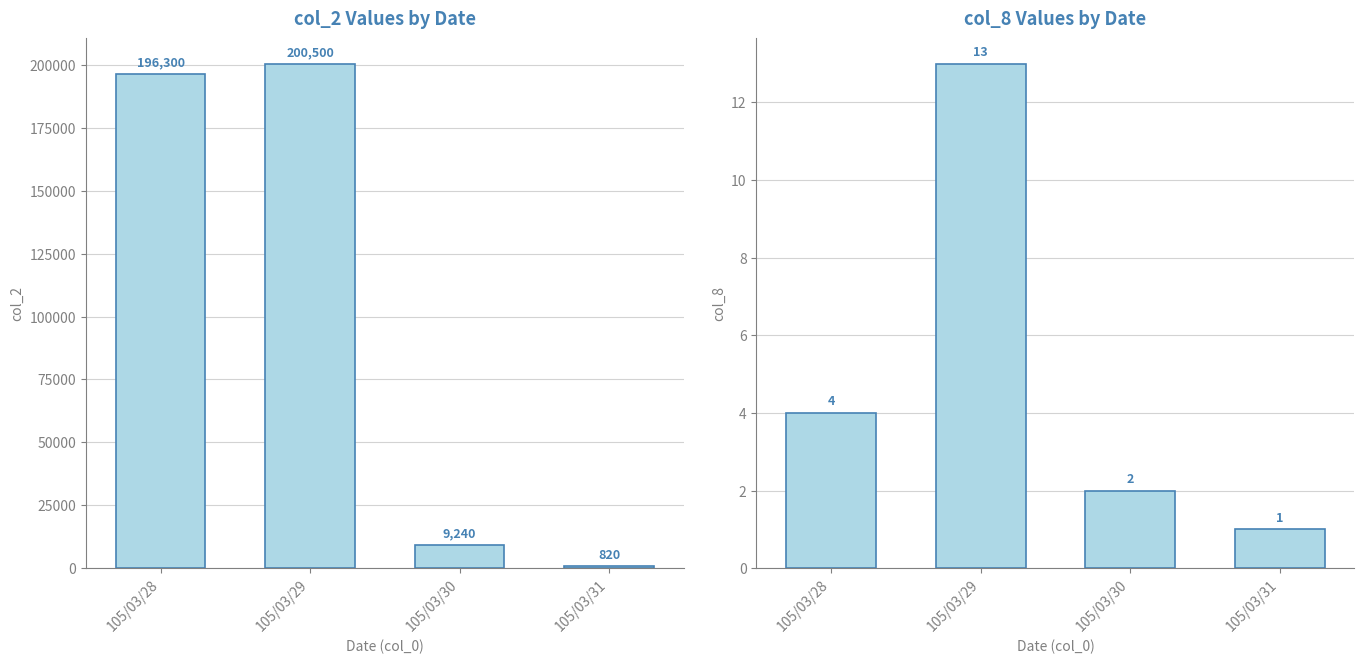

What is the sum of all col_2 values?

406860